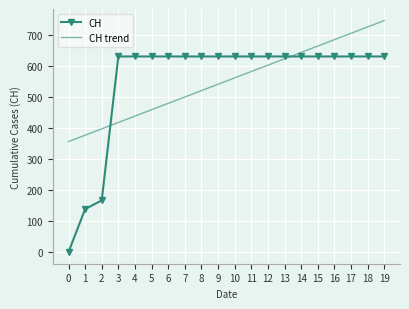

Reading left to right, extract all data points from this chart.

CH: 0=0.0	1=139.0	2=167.0	3=631.0	4=631.0	5=631.0	6=631.0	7=631.0	8=631.0	9=631.0	10=631.0	11=631.0	12=631.0	13=631.0	14=631.0	15=631.0	16=631.0	17=631.0	18=631.0	19=631.0
CH trend: 0=356.6	1=377.1	2=397.6	3=418.2	4=438.7	5=459.2	6=479.8	7=500.3	8=520.8	9=541.4	10=561.9	11=582.5	12=603.0	13=623.5	14=644.1	15=664.6	16=685.1	17=705.7	18=726.2	19=746.7